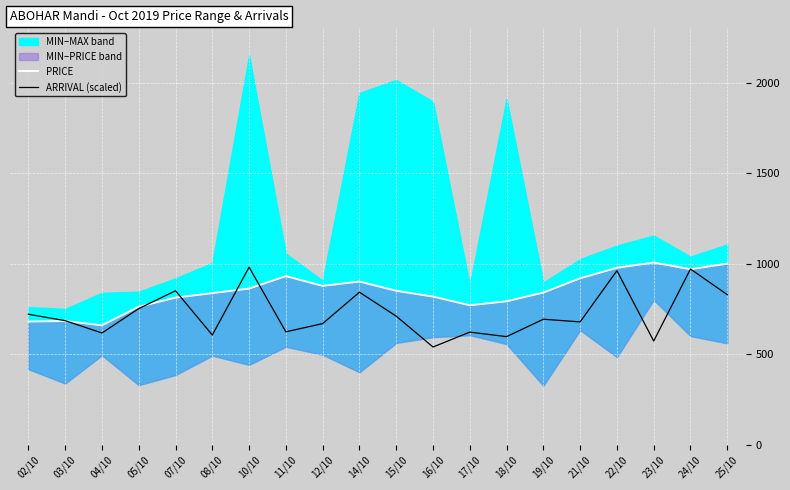

True or false: PRICE has a value of 659.0 at 04/10.

True